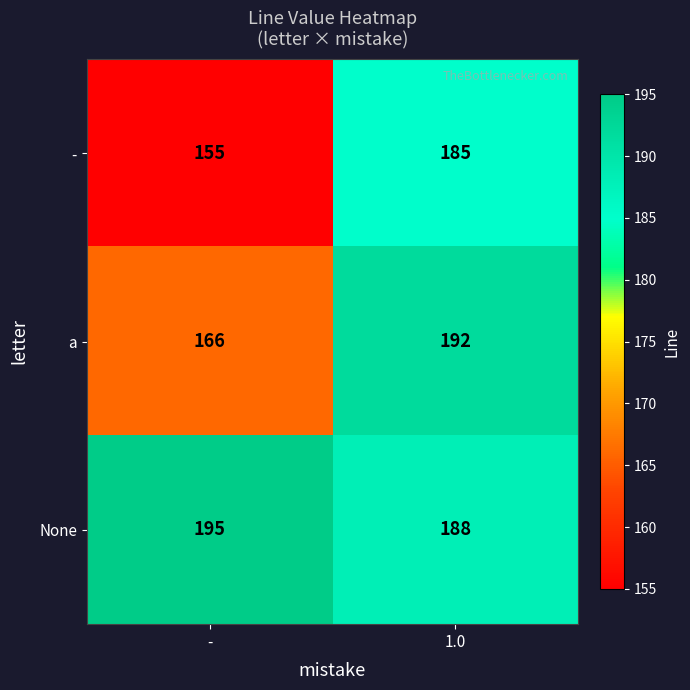

Is it true that None equals 325 at 1.0?

False